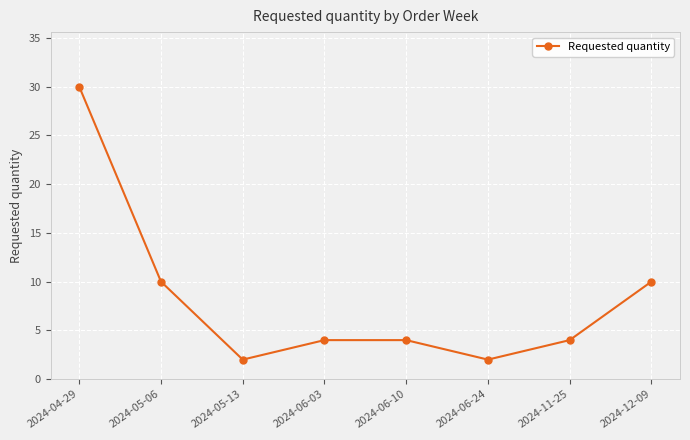

What is the label of the 5th point from the left?

2024-06-10